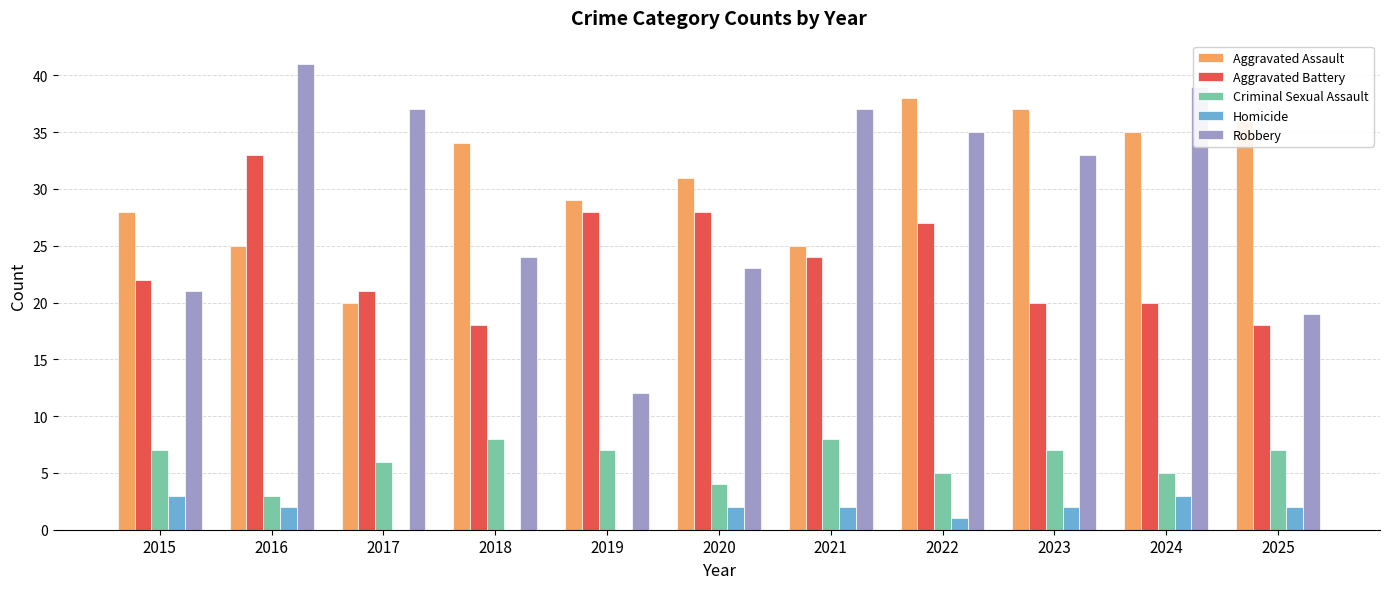

What is the total value across all series at 2023?

99